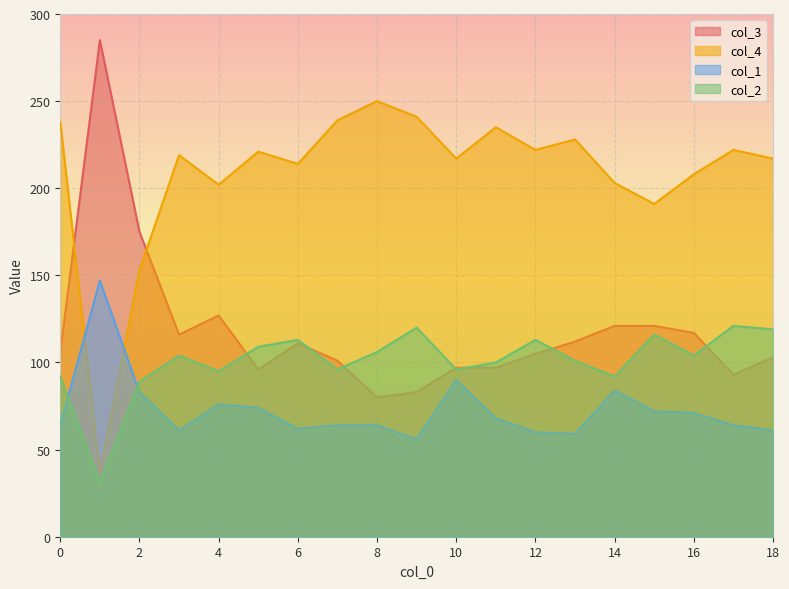

What is the difference between the maximum and second lowest values in the col_3 series?

202